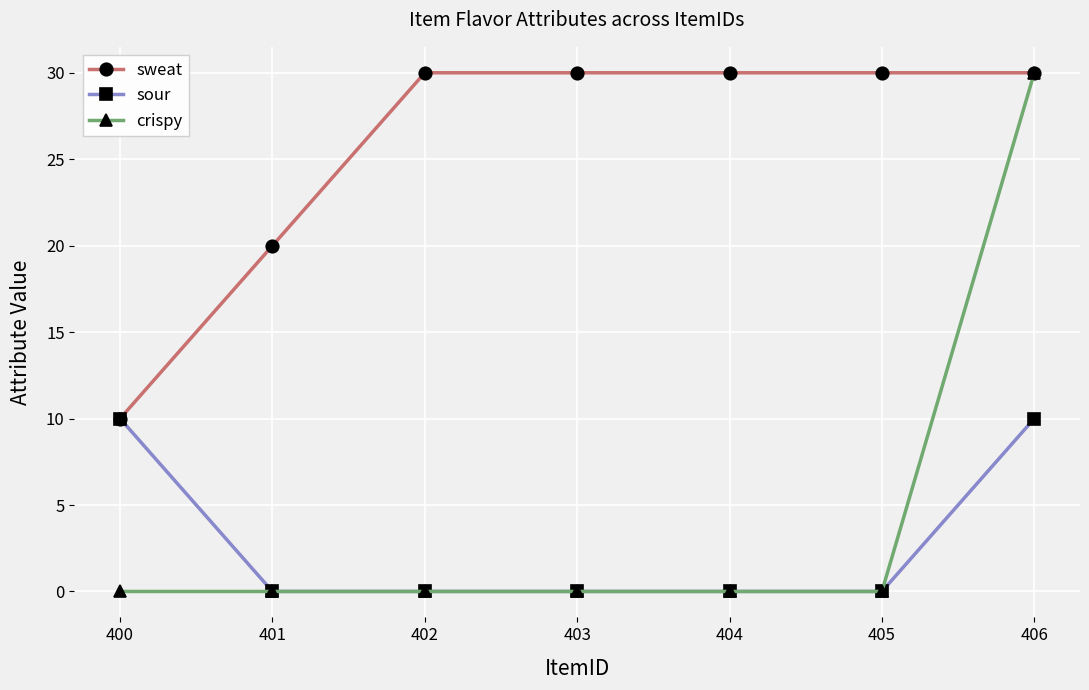

How many data points does each series have?

7